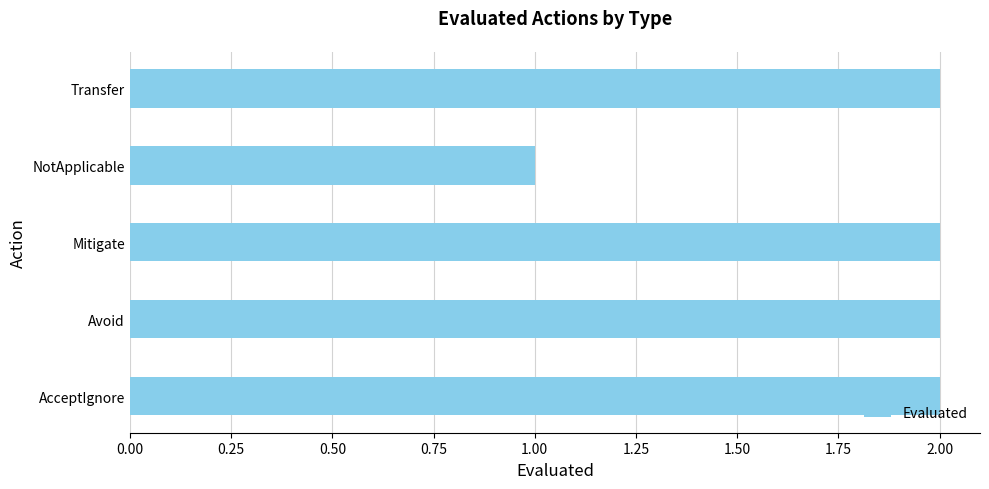

How many categories are shown in the chart?

5